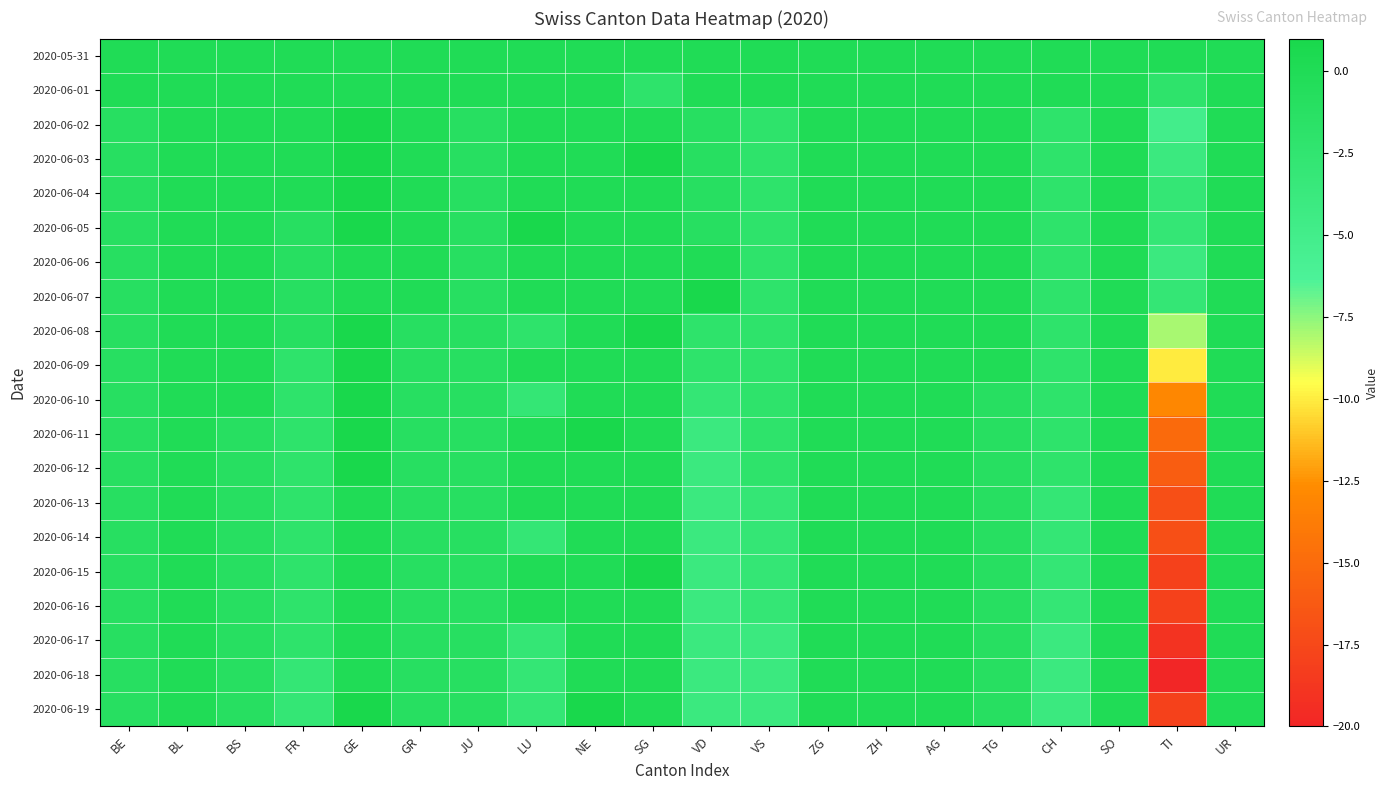

Count the number of categories in the chart.

20